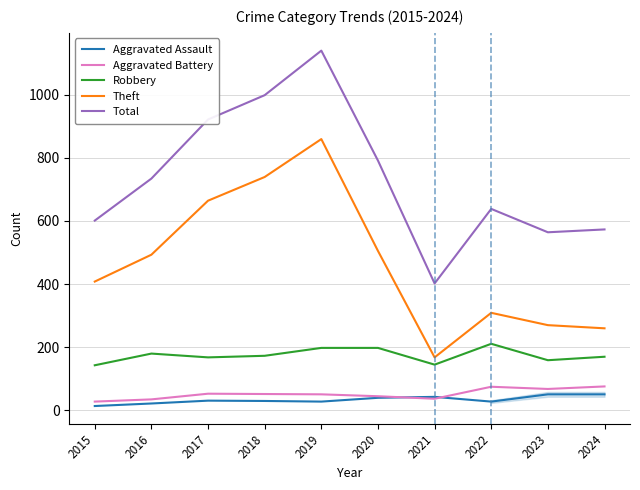

True or false: Total and Robbery cross at least once.

False